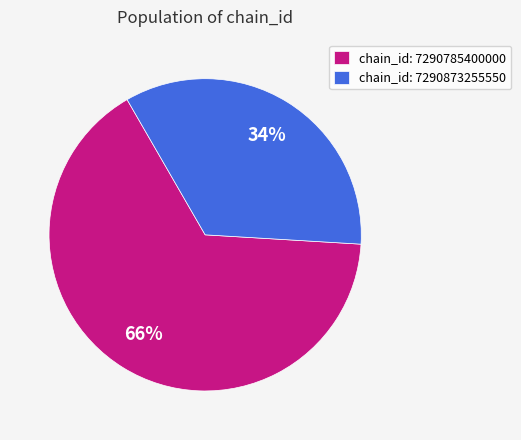

Rank the categories by value from lowest to highest.

chain_id: 7290873255550, chain_id: 7290785400000